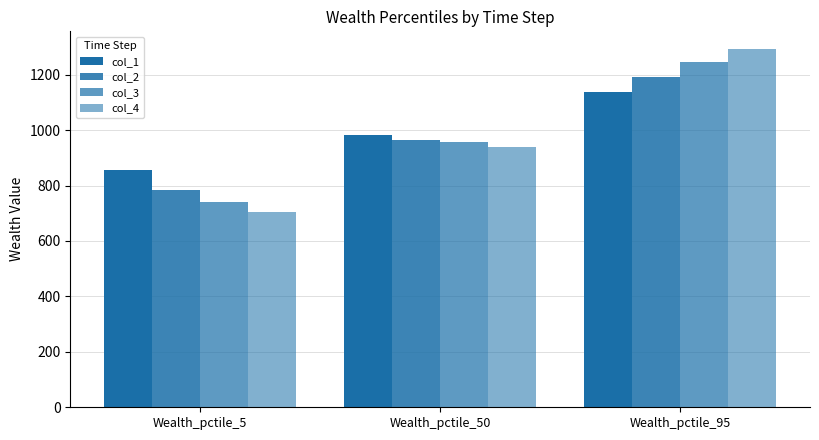

How many data points in col_2 are above 965?

2